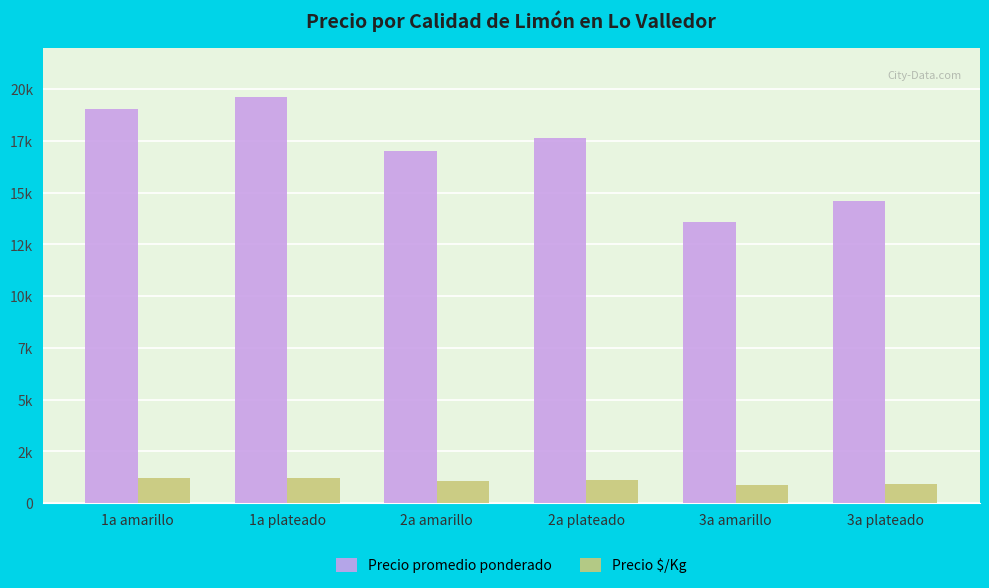

Rank the series at 1a amarillo from lowest to highest value.

Precio $/Kg, Precio promedio ponderado